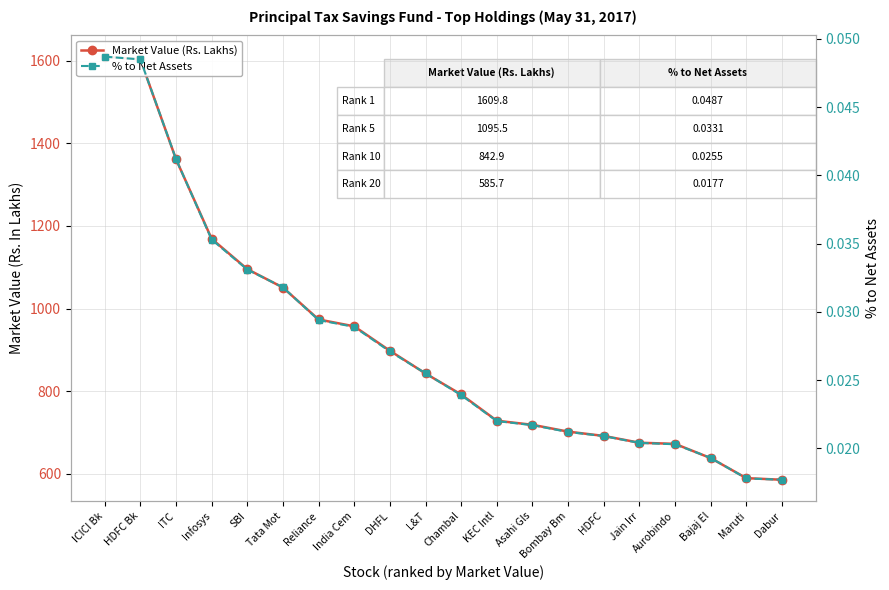

What is the highest value of the Market Value (Rs. Lakhs) series?

1609.8